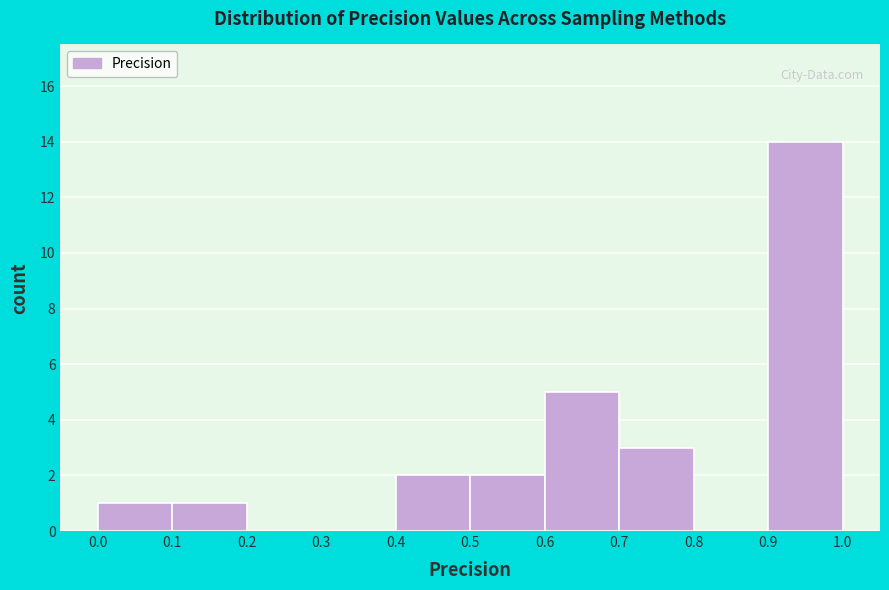

Reading left to right, transcribe this chart: for each bar, give the range it covers on the x-axis and its height. The values are not printed on the chart, so give them approximately, as read against the axis.

0.0 to 0.1: 1
0.1 to 0.2: 1
0.2 to 0.3: 0
0.3 to 0.4: 0
0.4 to 0.5: 2
0.5 to 0.6: 2
0.6 to 0.7: 5
0.7 to 0.8: 3
0.8 to 0.9: 0
0.9 to 1.0: 14